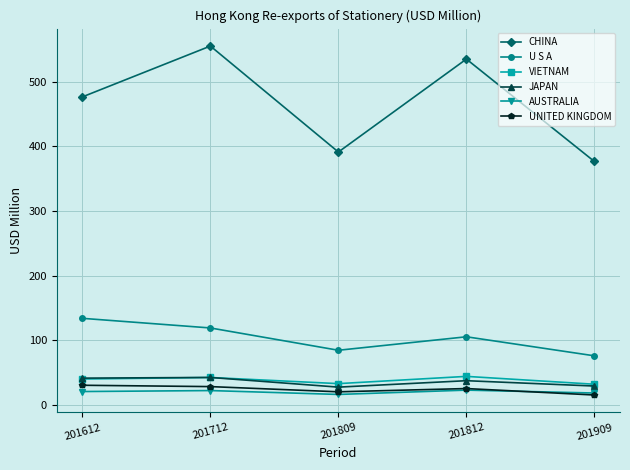

At which label does AUSTRALIA first exceed 20?

201612